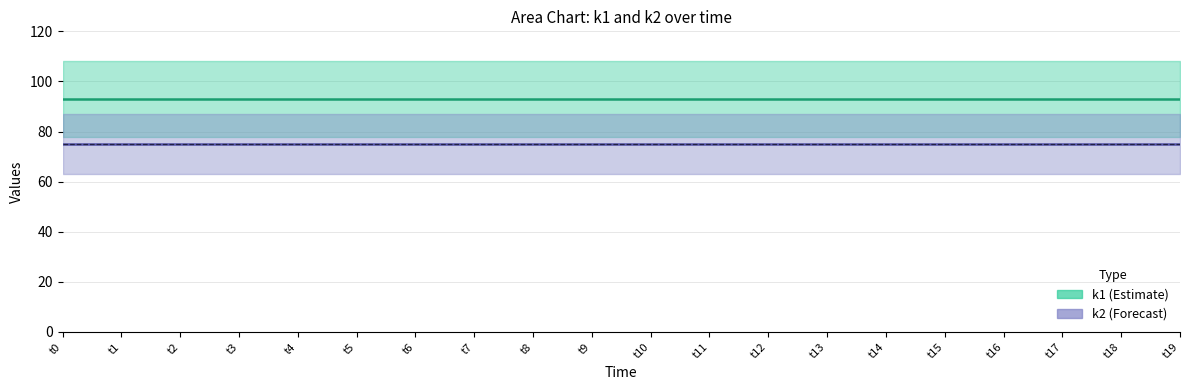

True or false: k2 and k1 intersect in this chart.

False